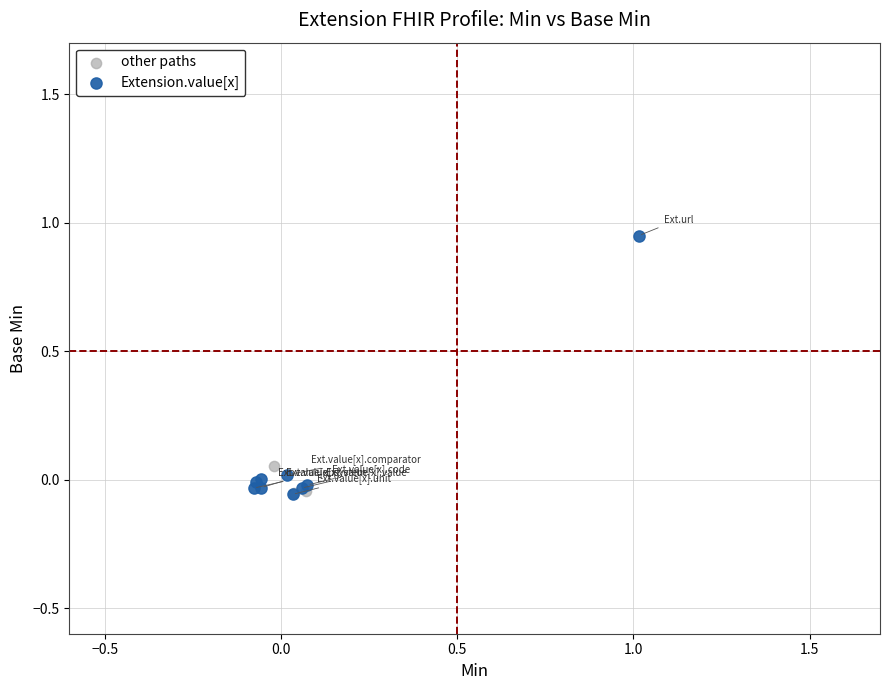

Which series has the largest Y range (max minus min)?

Extension.value[x]